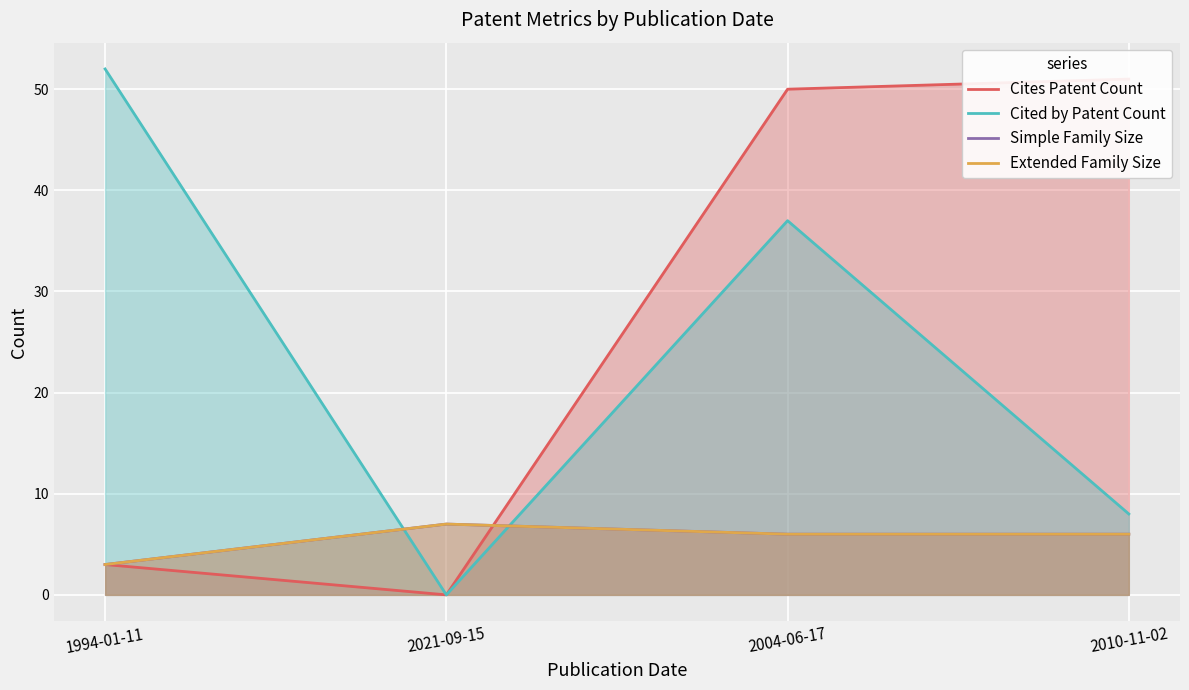

At how many categories does at least one series exceed 8?

3